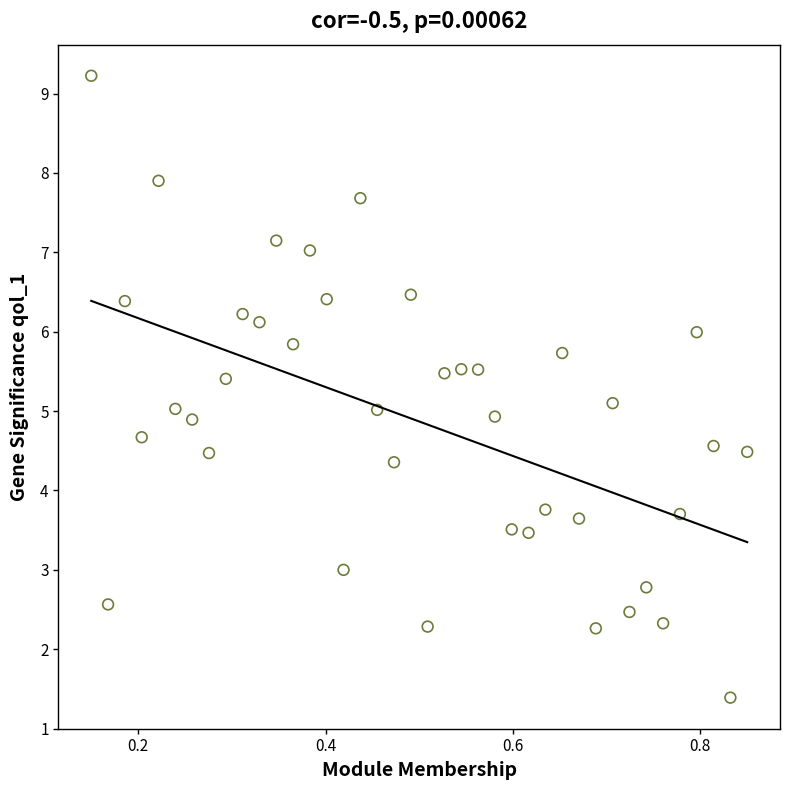

What is the range of X values (max minus min)?

0.7